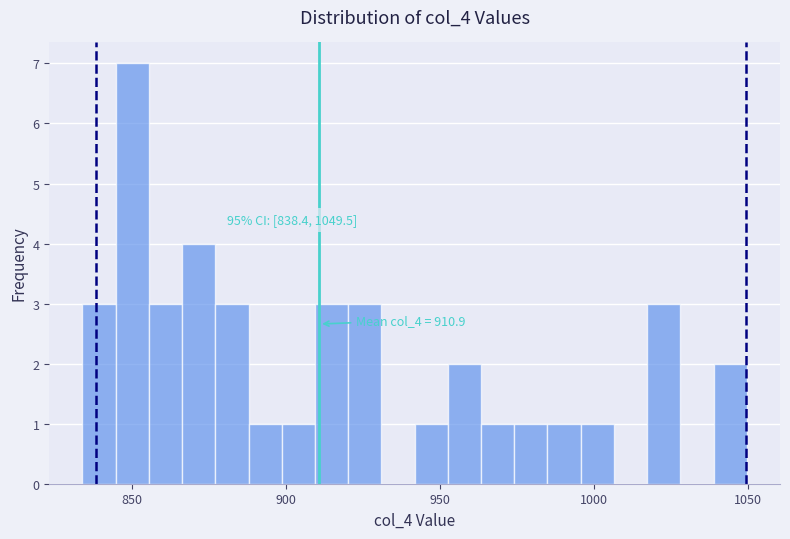

Read against the x-axis, roughly where is the centre of the tallest bar?

850